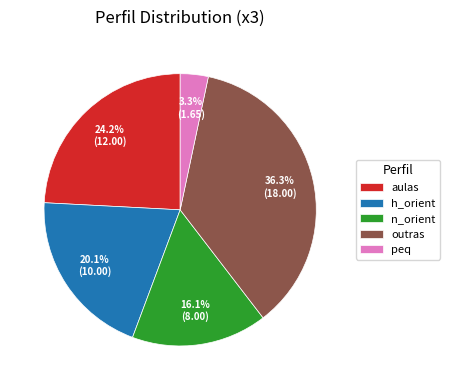

How many segments does this pie chart have?

5